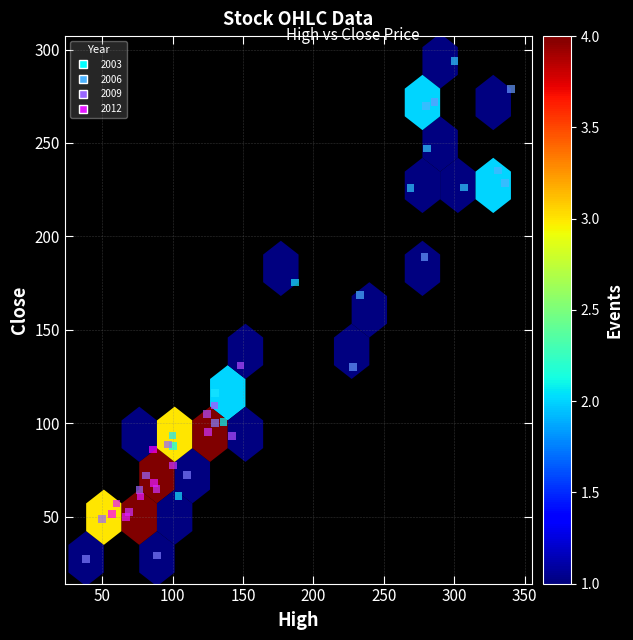

What Y value in the scatter plot is closest to 160?

168.7